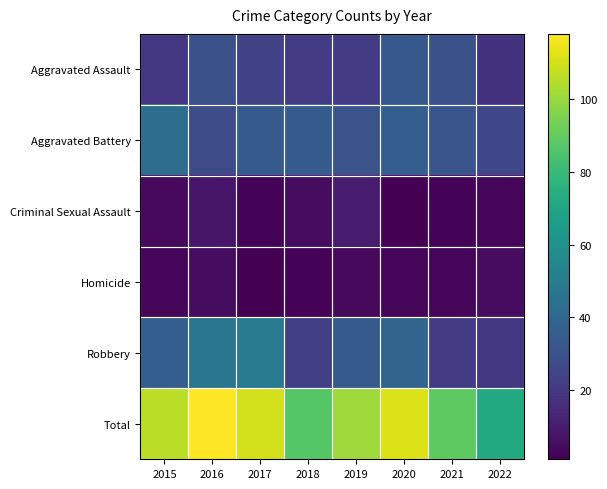

List the series in order of their peak value, highest first.

Total, Robbery, Aggravated Battery, Aggravated Assault, Criminal Sexual Assault, Homicide